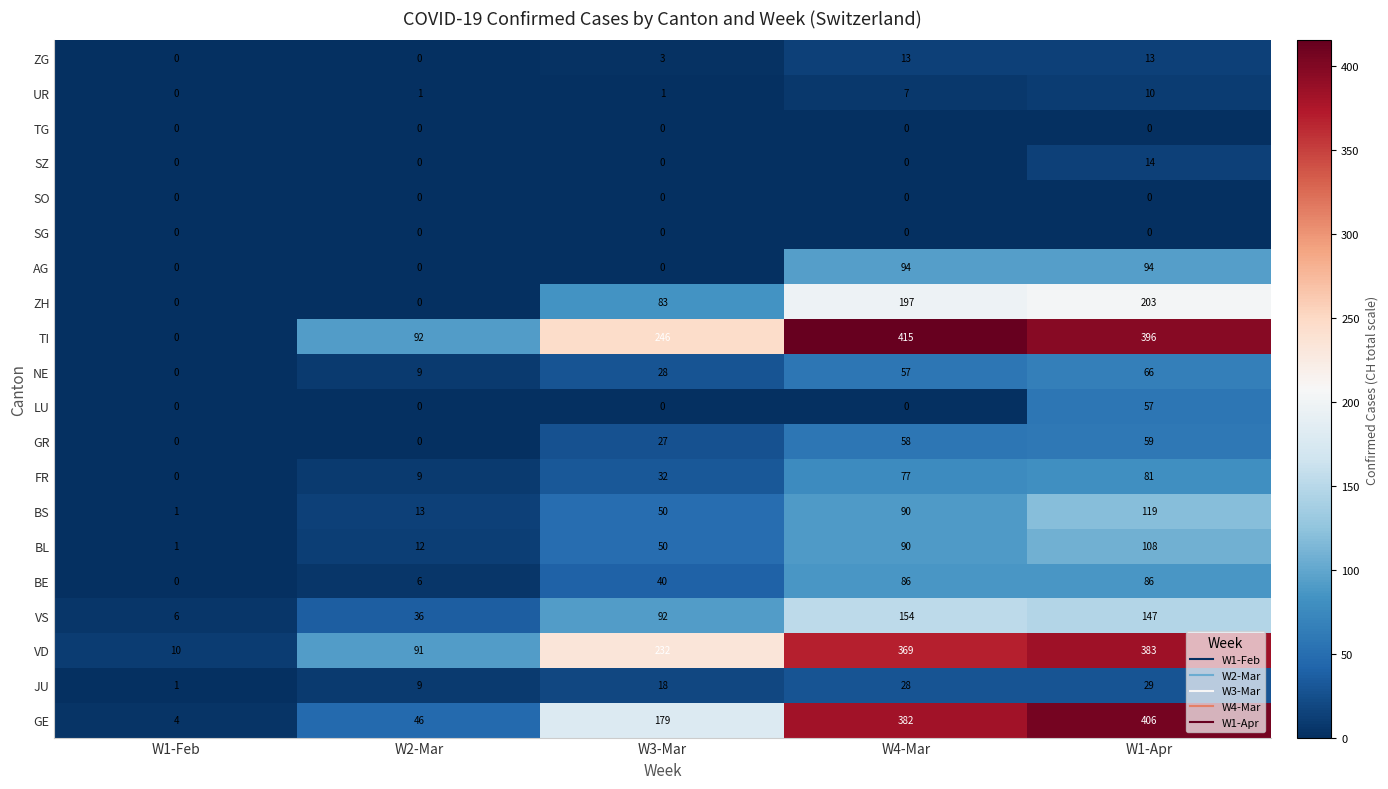

Which series has the largest total across all categories?

TI